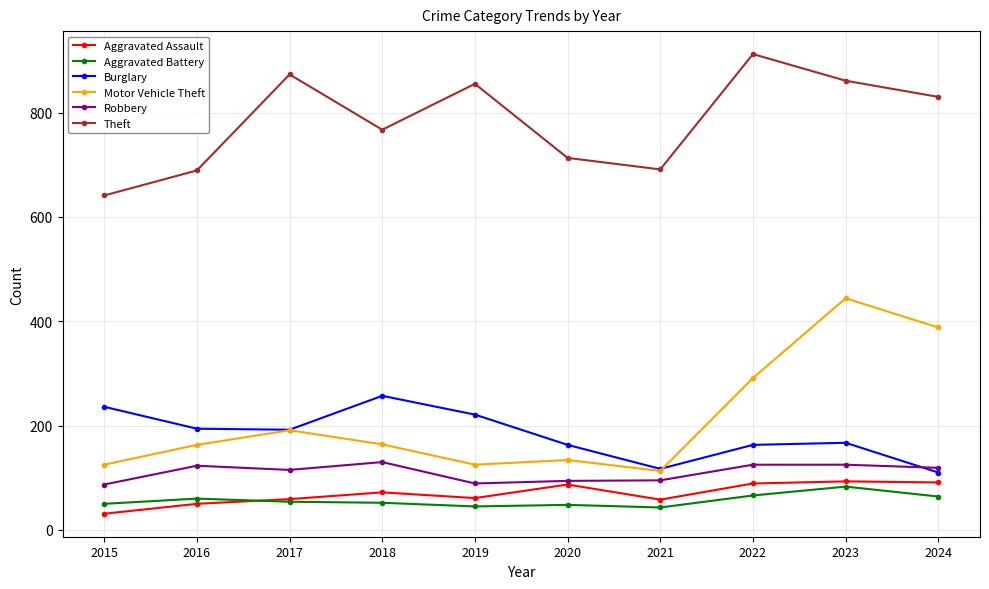

At how many categories does at least one series exceed 468?

10